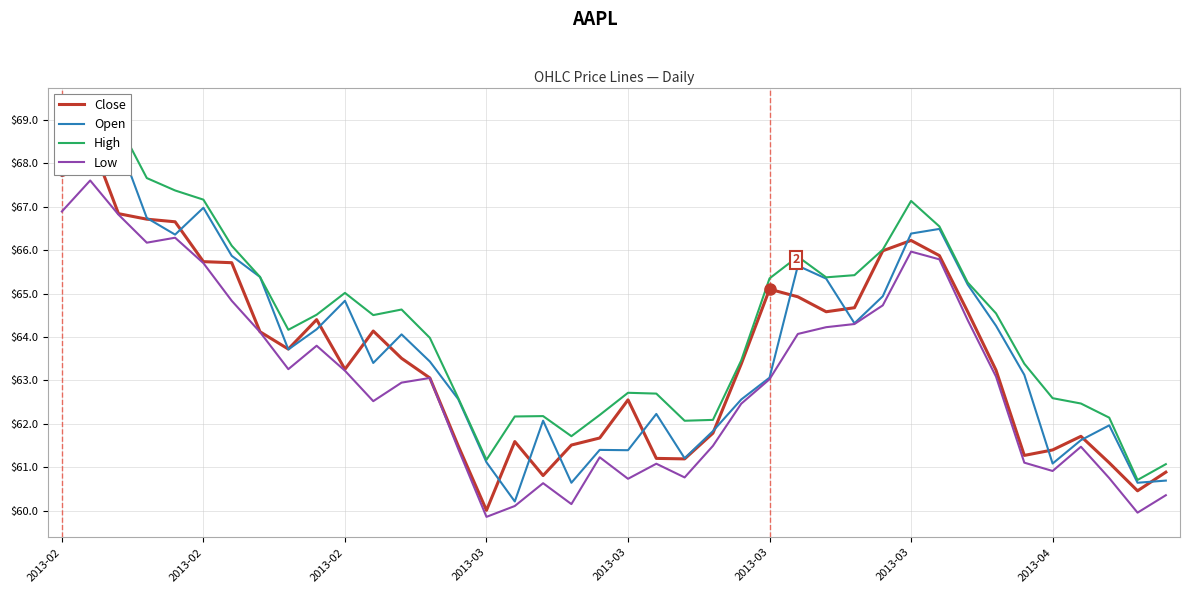

Which has a higher value, 37 or 36?

36